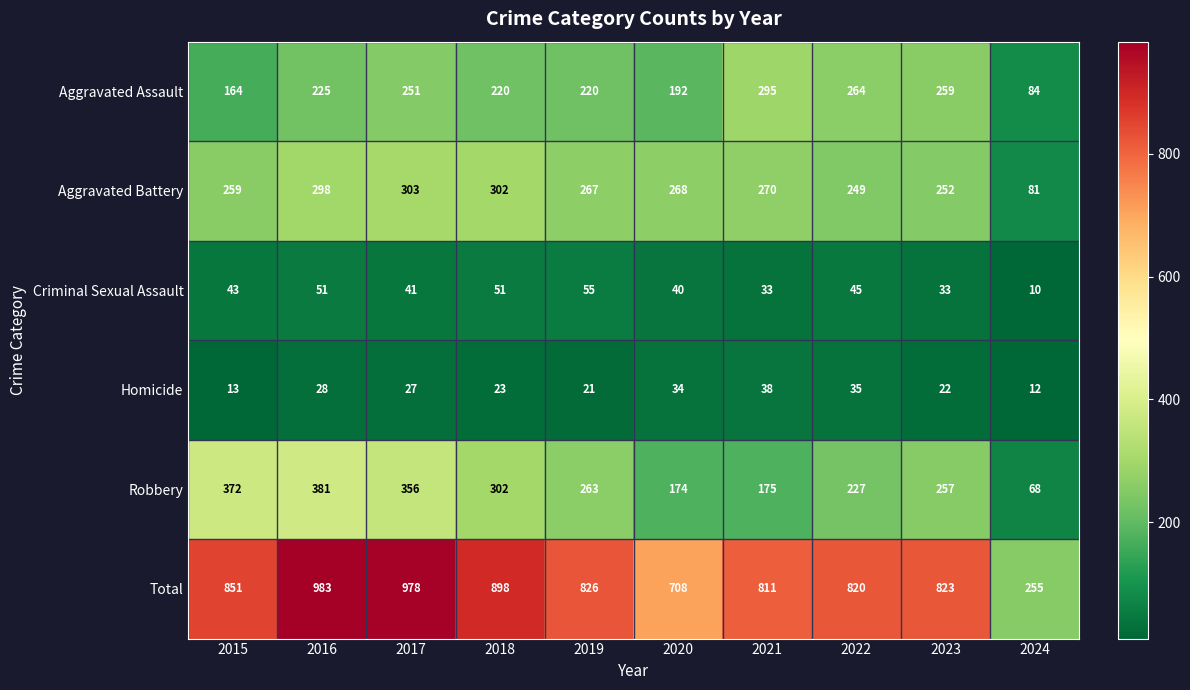

What is the smallest value displayed?

10